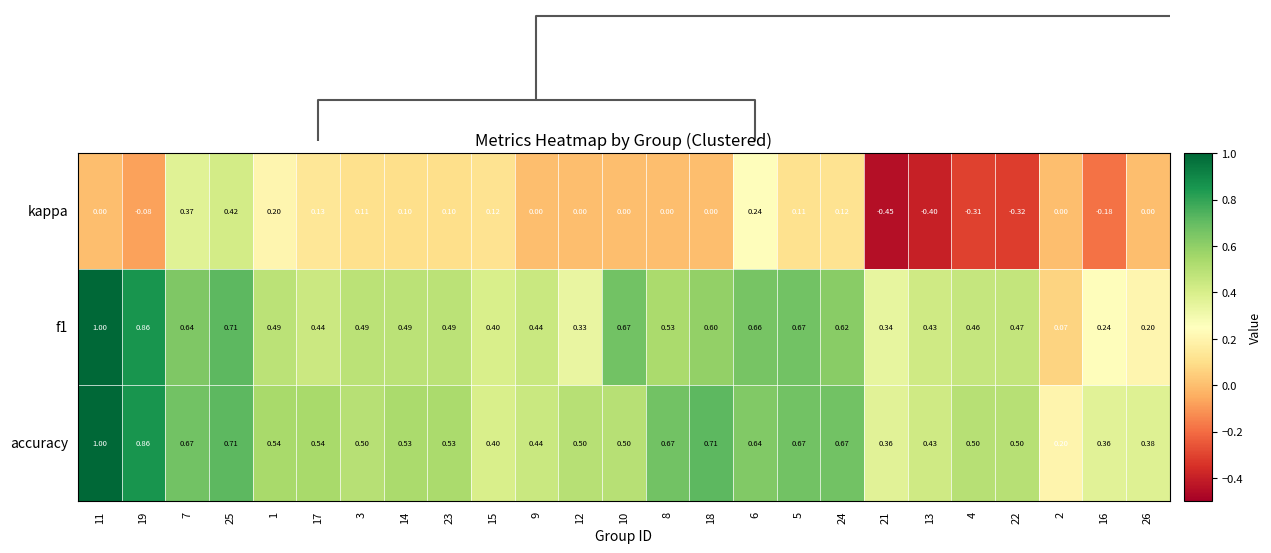

At which category is the sum across all series the highest?

11